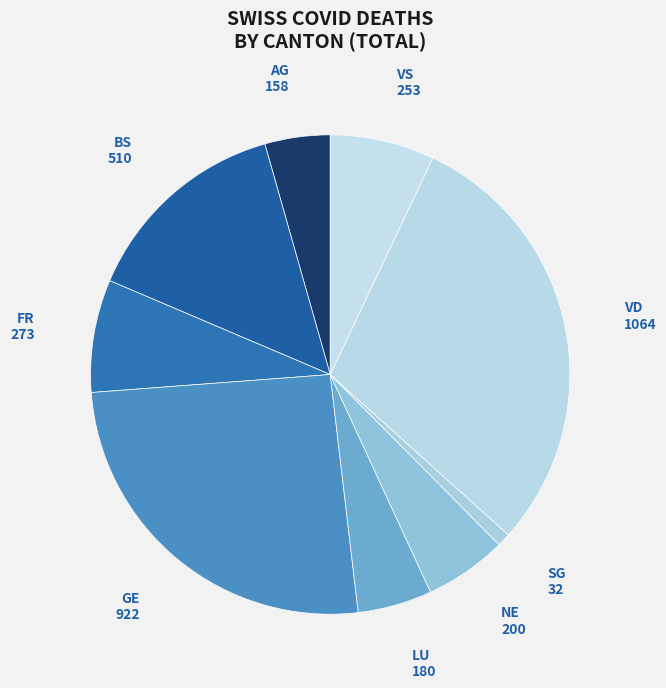

Which category has the biggest portion of the pie?

VD